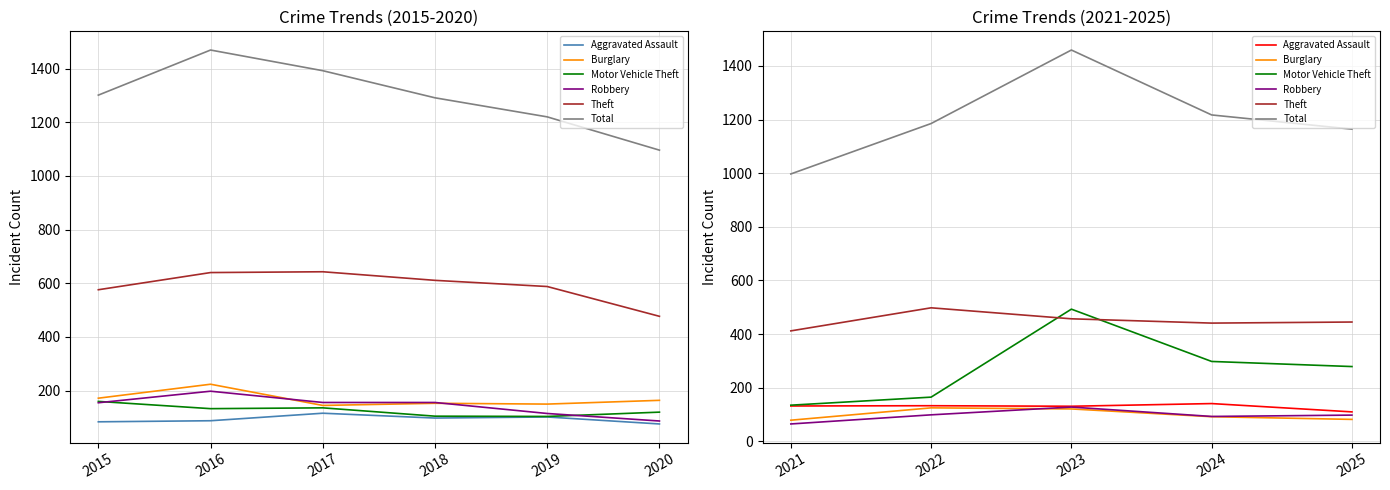

What is the value of the Burglary point at the 3rd from the left?

121